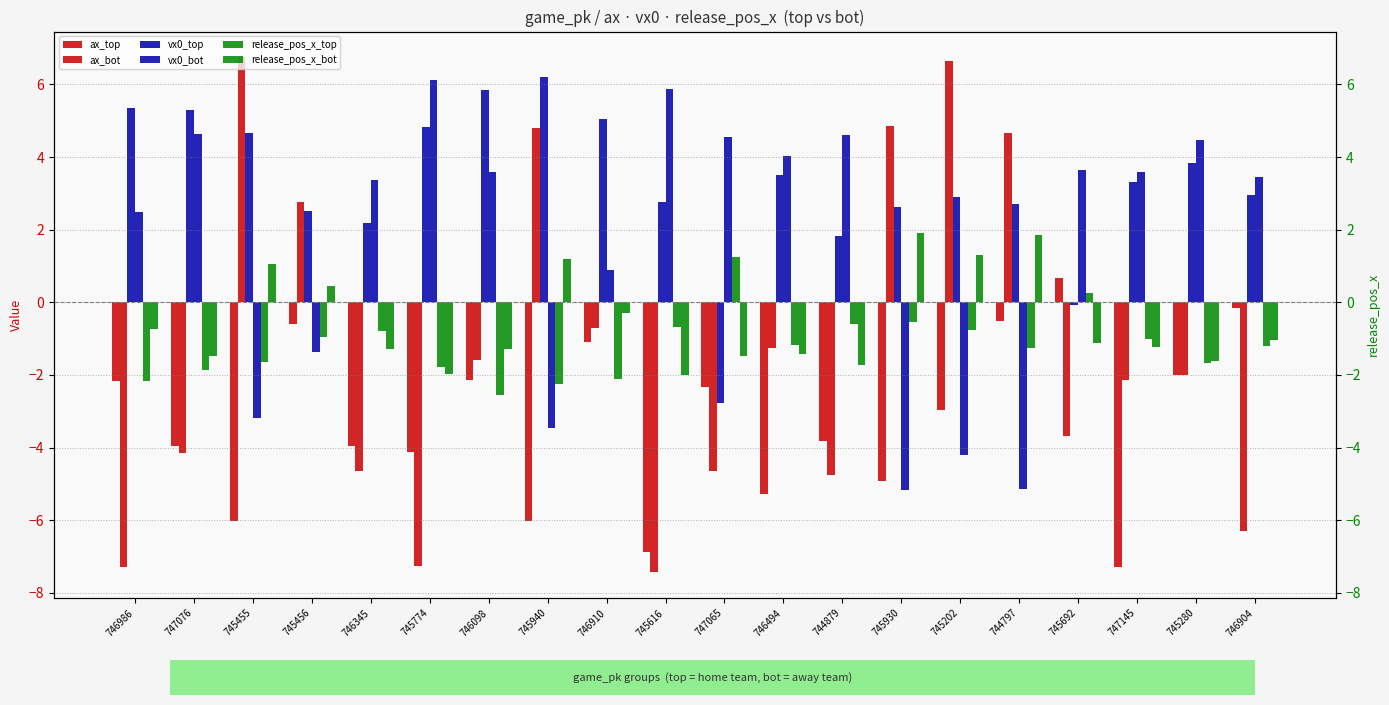

What is the difference between the maximum and second lowest values in the release_pos_x_bot series?

3.9